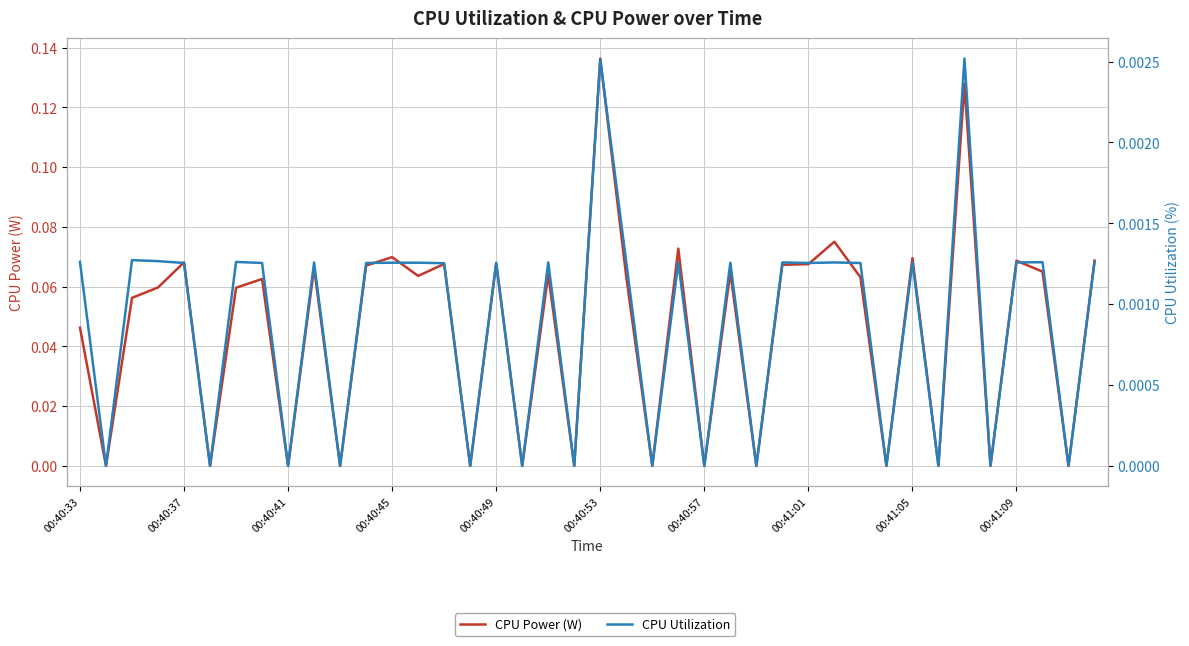

True or false: CPU Utilization has a value of 0.0 at 00:40:57.

True